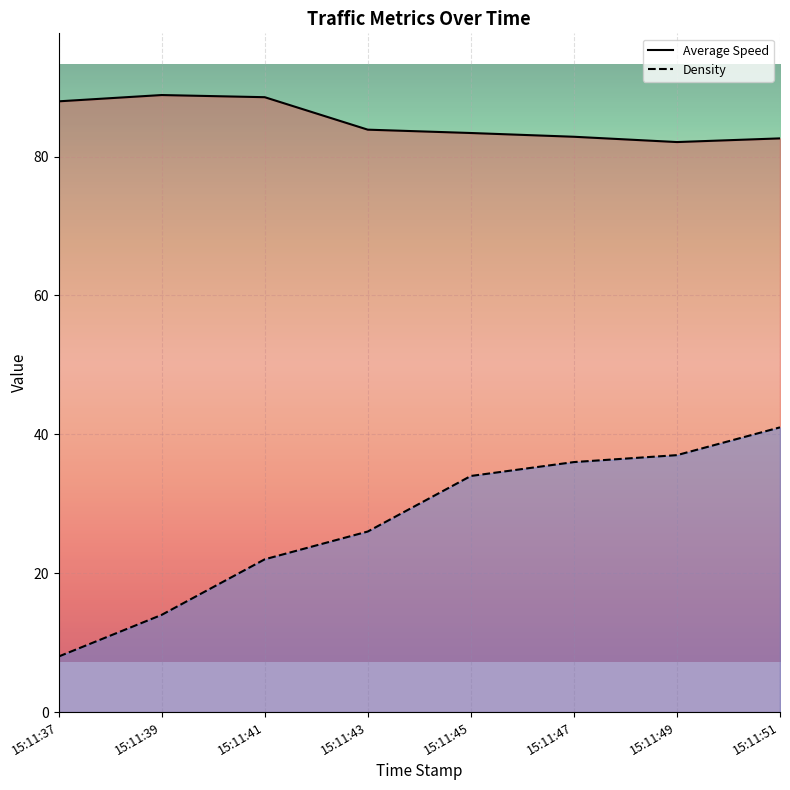

True or false: Average Speed and Density cross at least once.

False